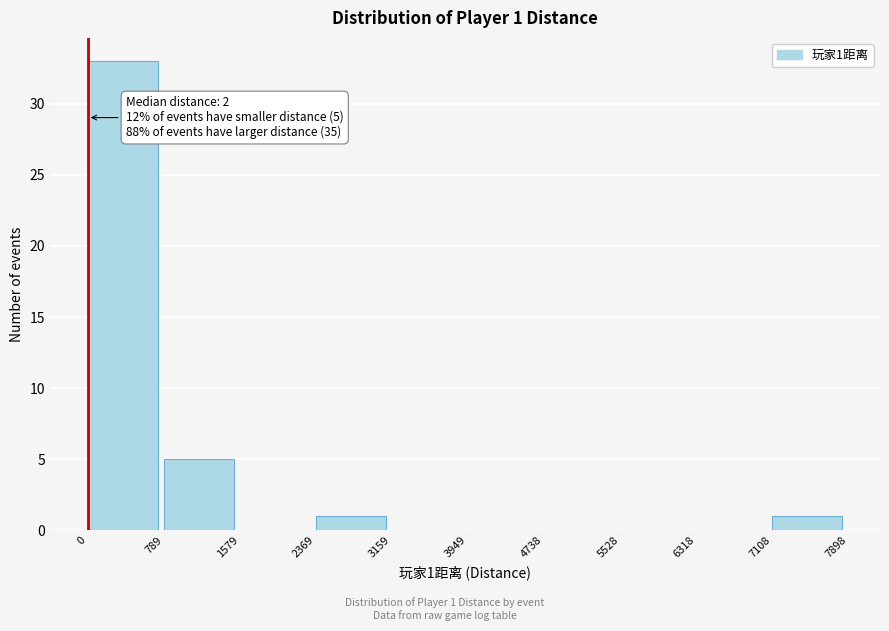

Which range on the x-axis has the tallest bar?

0 to 789